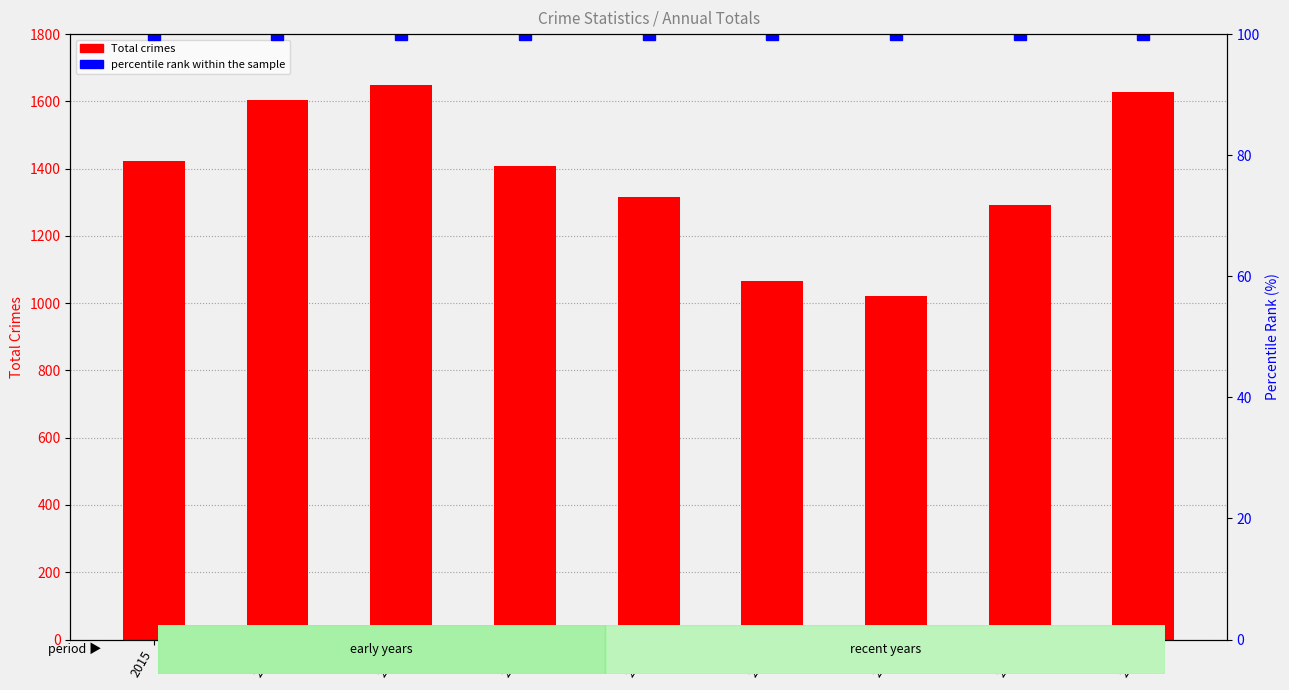

What is the value of the percentile rank within the sample bar at the 3rd from the left?

100